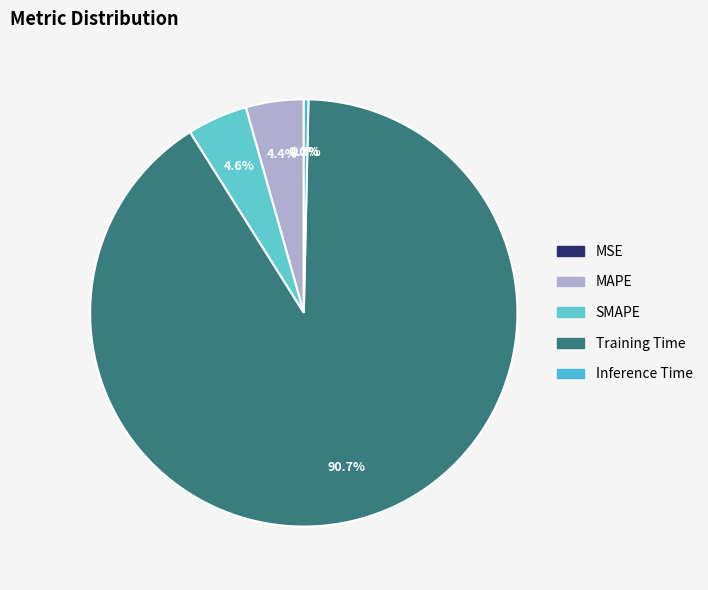

Which category has the smallest portion of the pie?

MSE